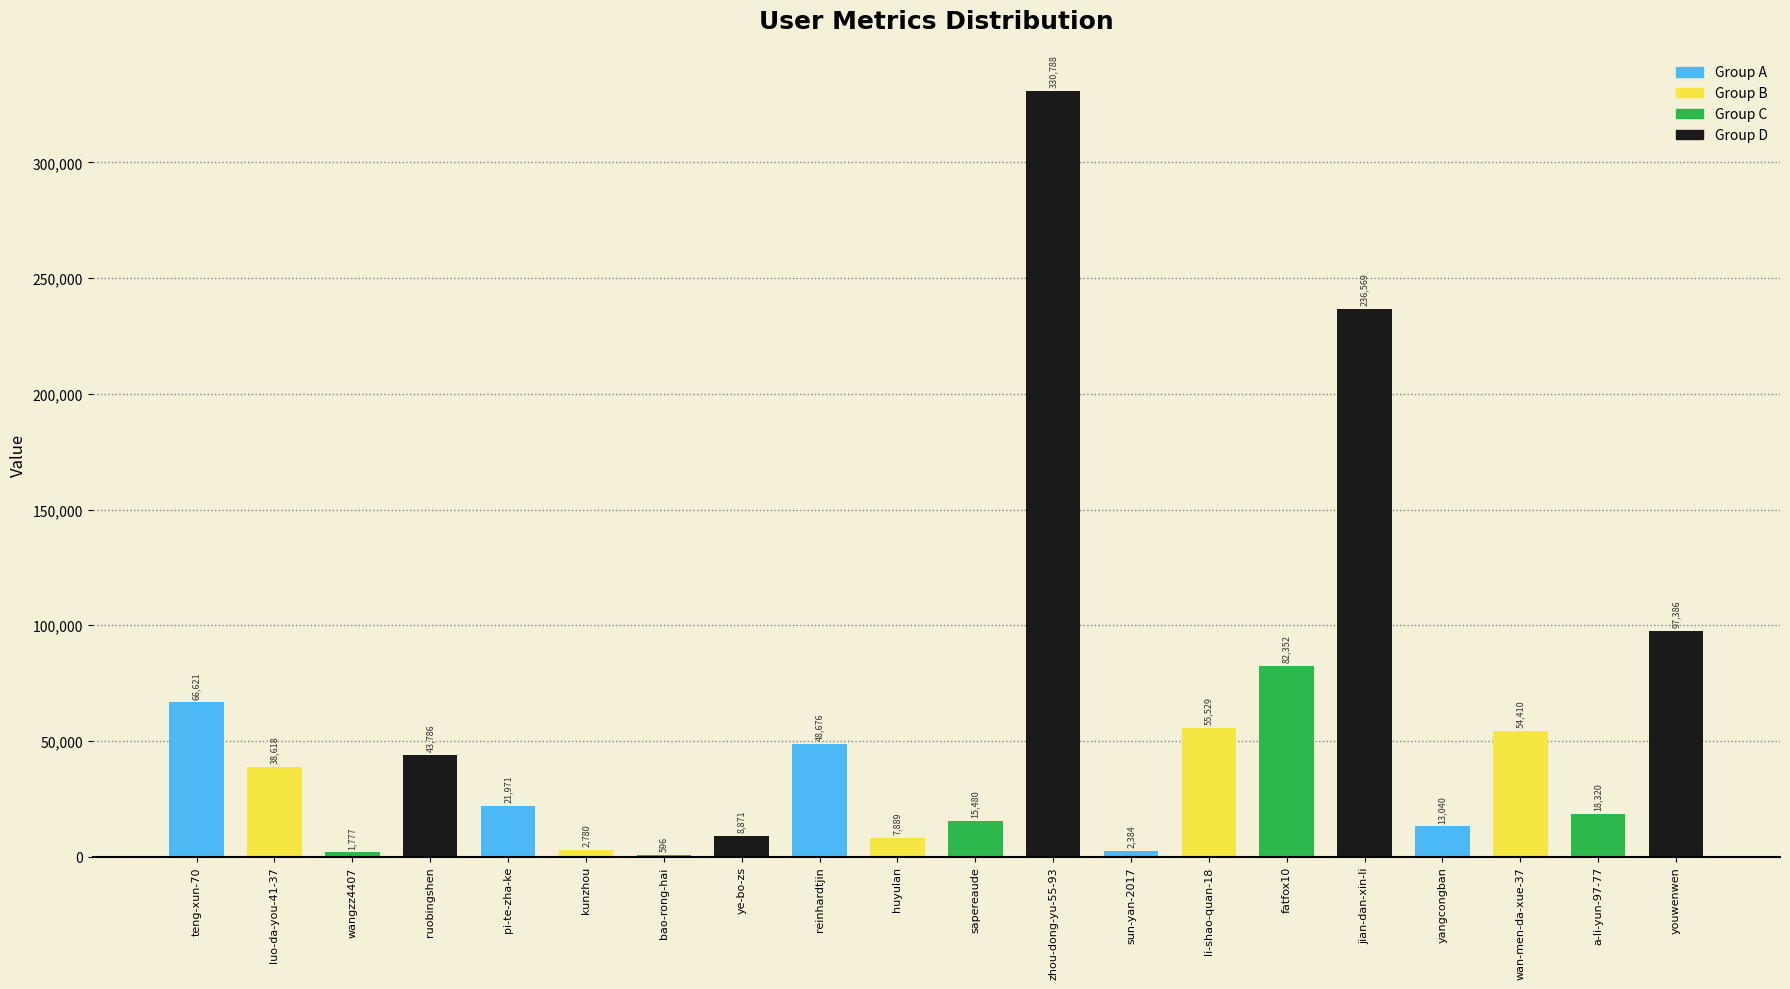

At which label does the data first exceed 38618?

teng-xun-70